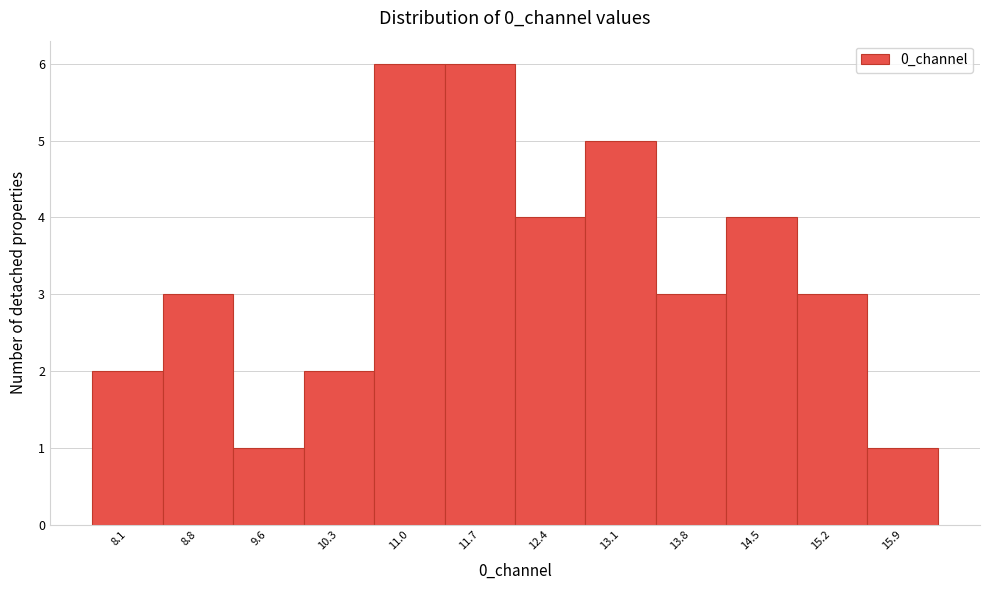

Reading left to right, transcribe all the data shown in this chart.

8.1=2	8.8=3	9.6=1	10.3=2	11.0=6	11.7=6	12.4=4	13.1=5	13.8=3	14.5=4	15.2=3	15.9=1